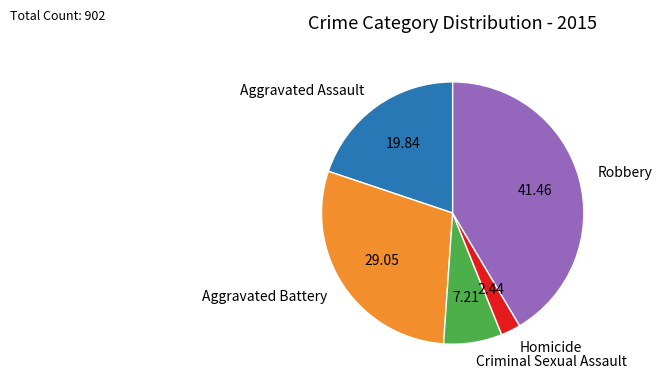

Which slice is the largest?

Robbery